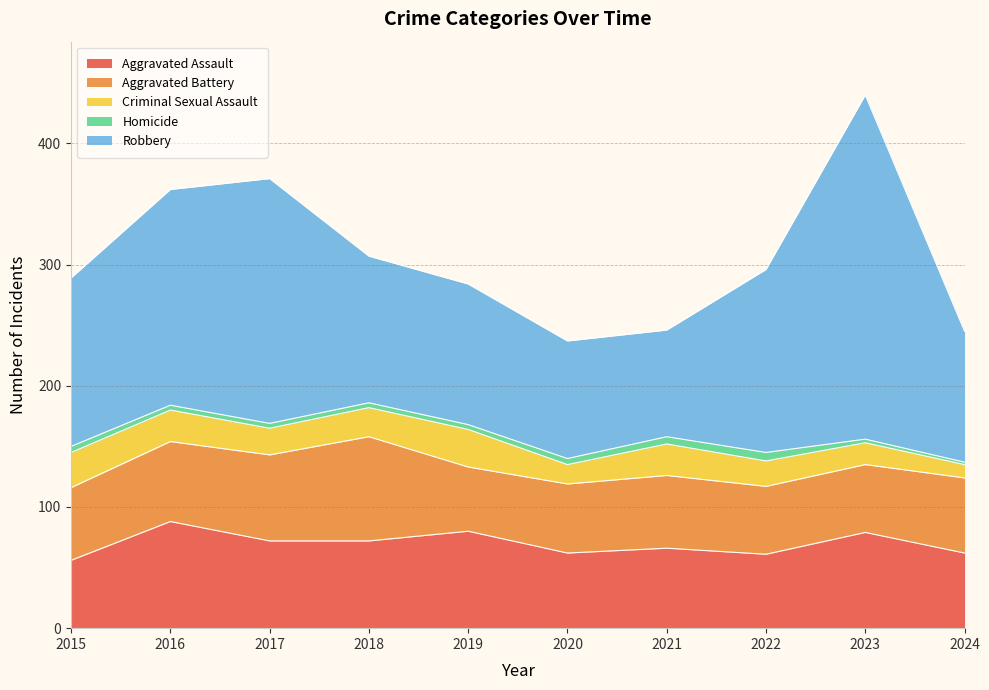

True or false: Aggravated Assault and Homicide cross at least once.

False